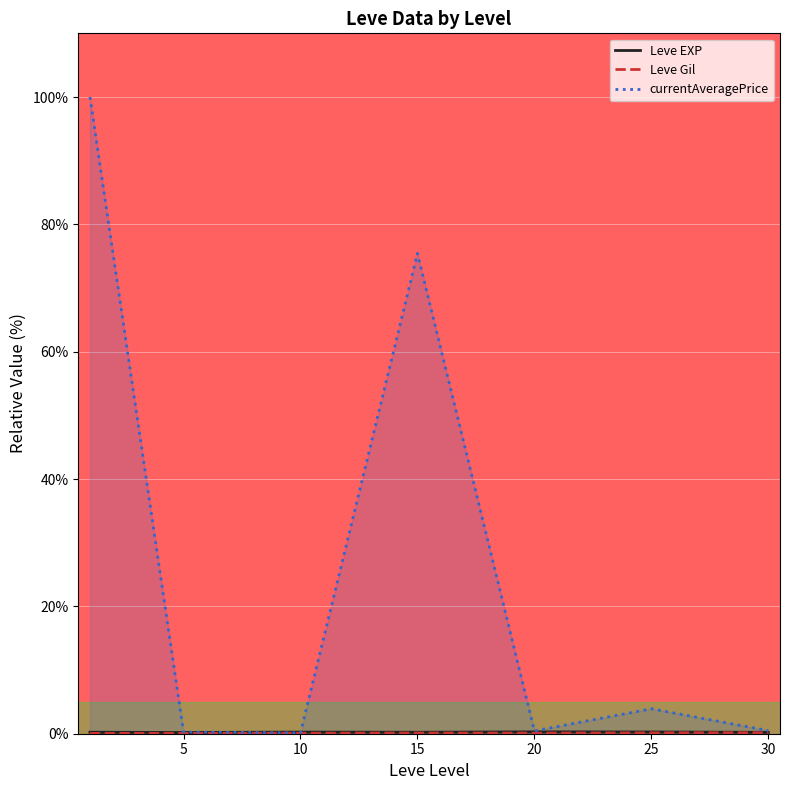

Which series has the widest spread of values?

currentAveragePrice